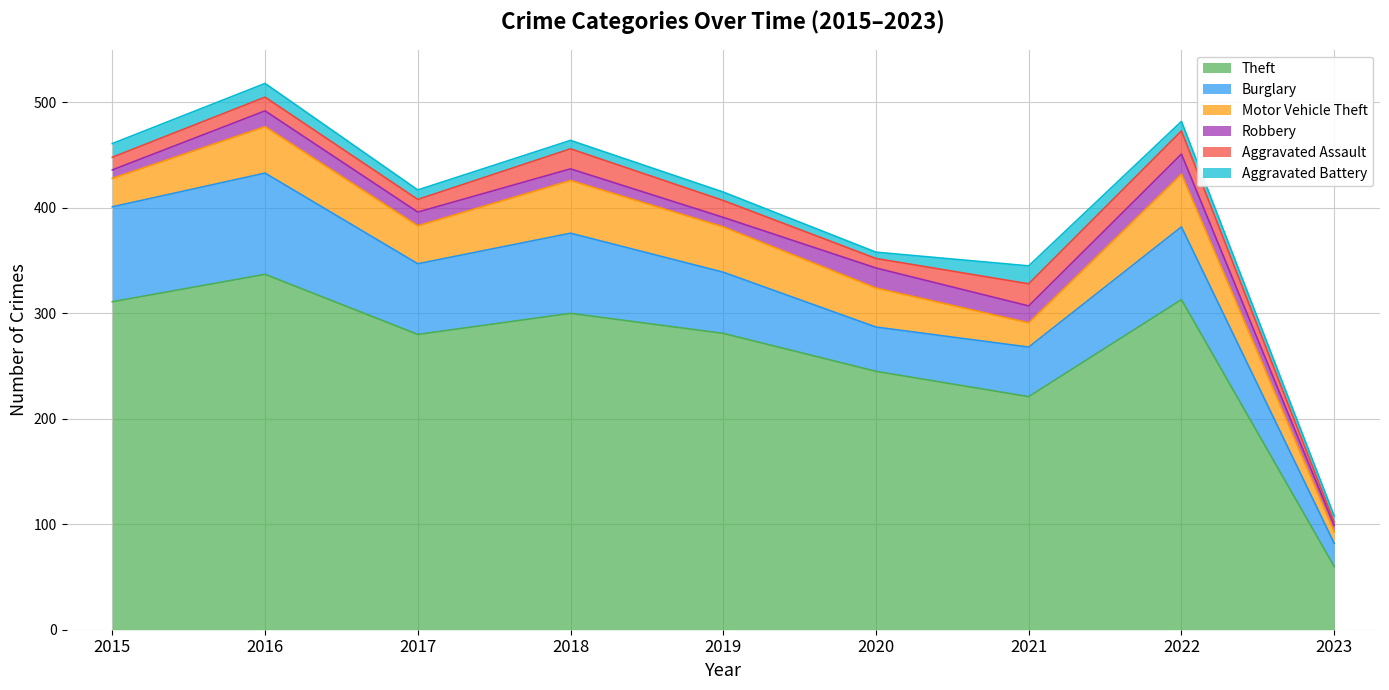

How many categories are shown in the chart?

9